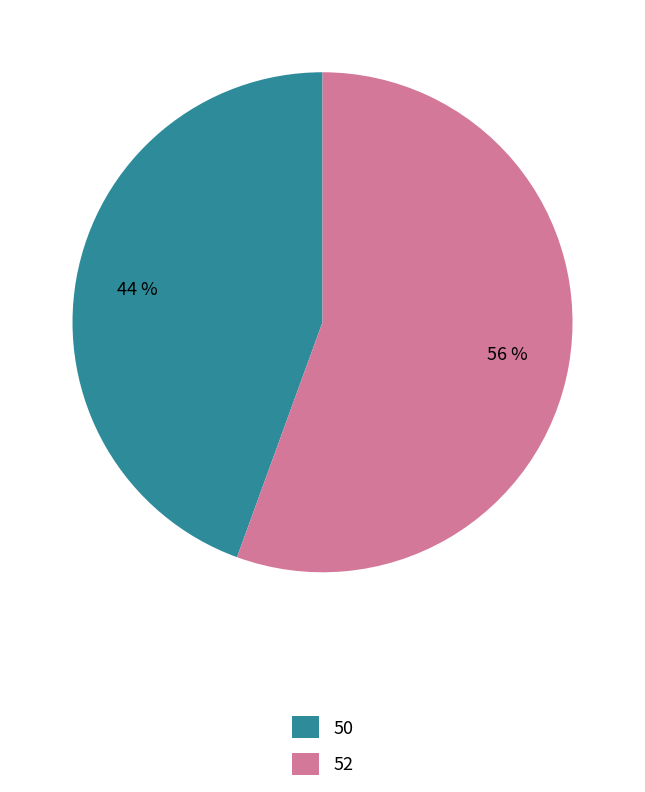

Which has a higher value, 50 or 52?

52